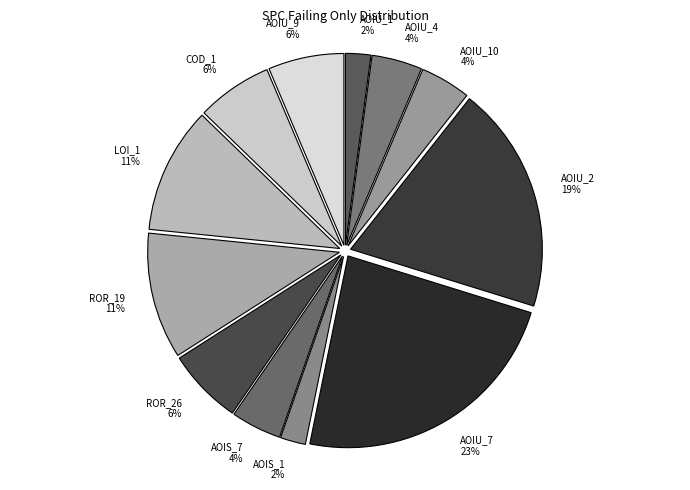

Which category has the smallest portion of the pie?

CreditWorthiness.Account.AOIU_1